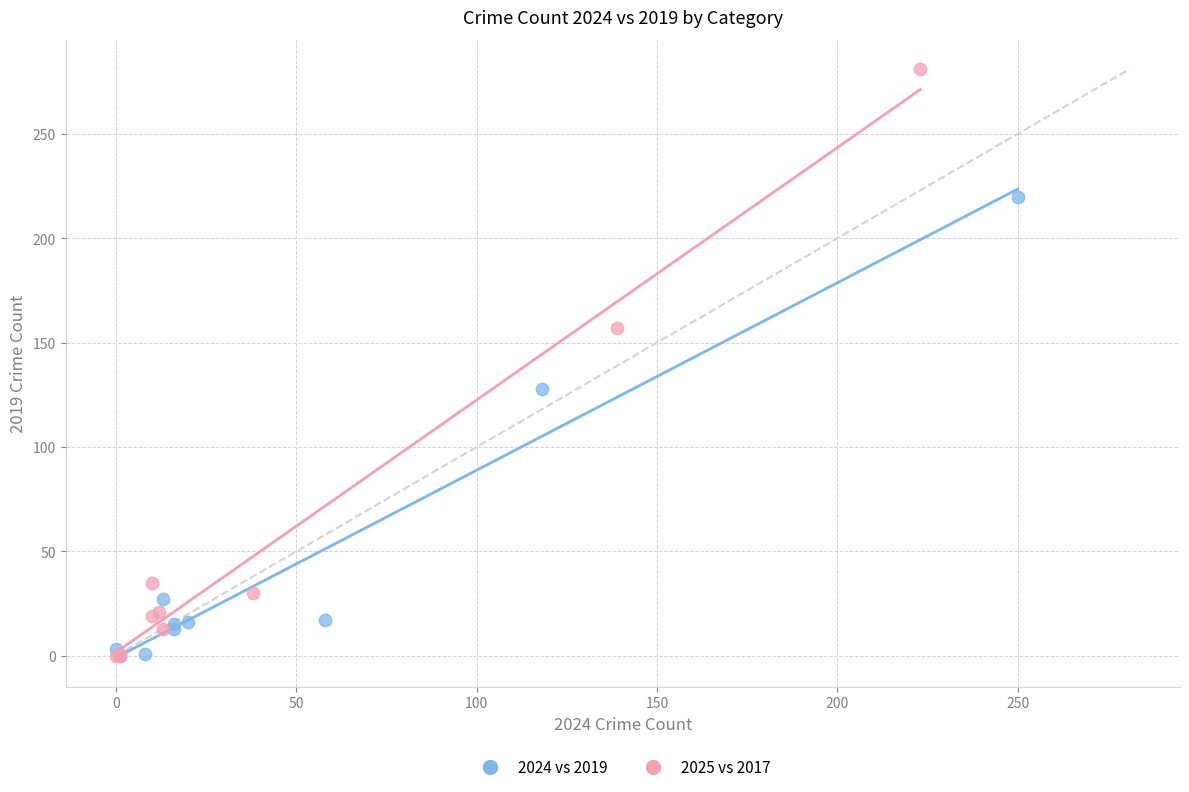

Which series contains the highest Y value?

2025 vs 2017